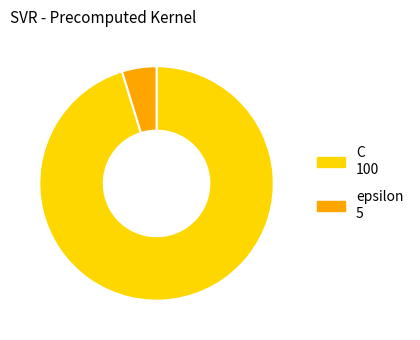

Is the sum of C and epsilon greater than half?

Yes